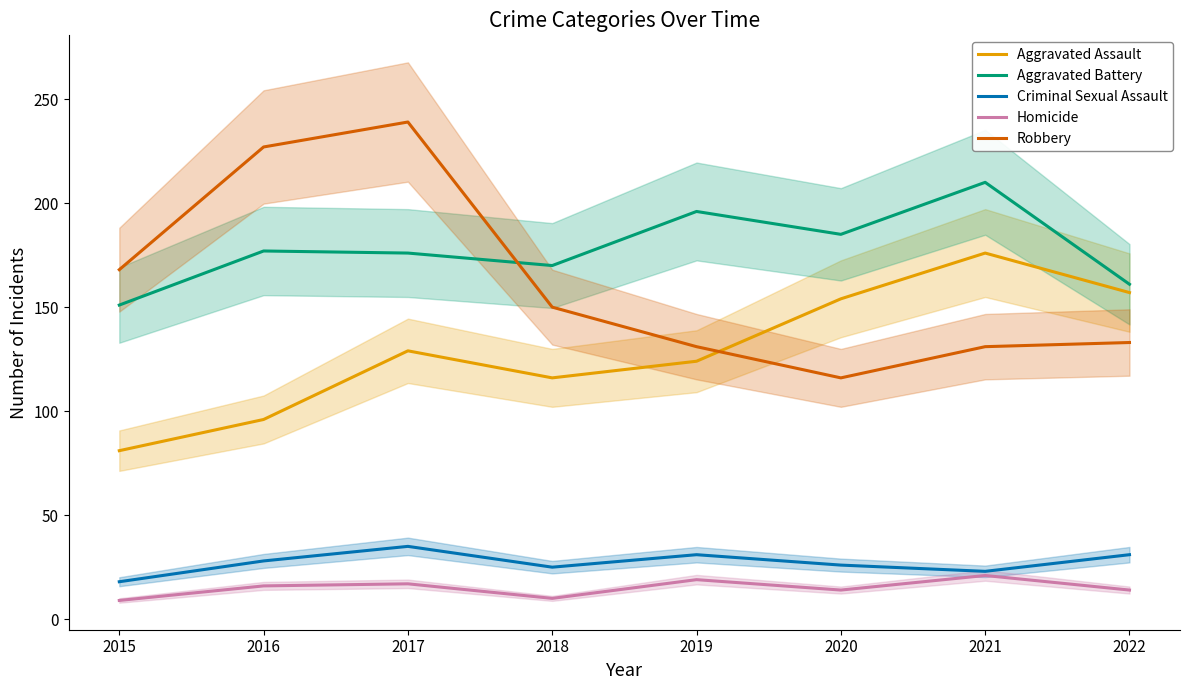

What is the value of the Robbery point at the 8th from the left?

133